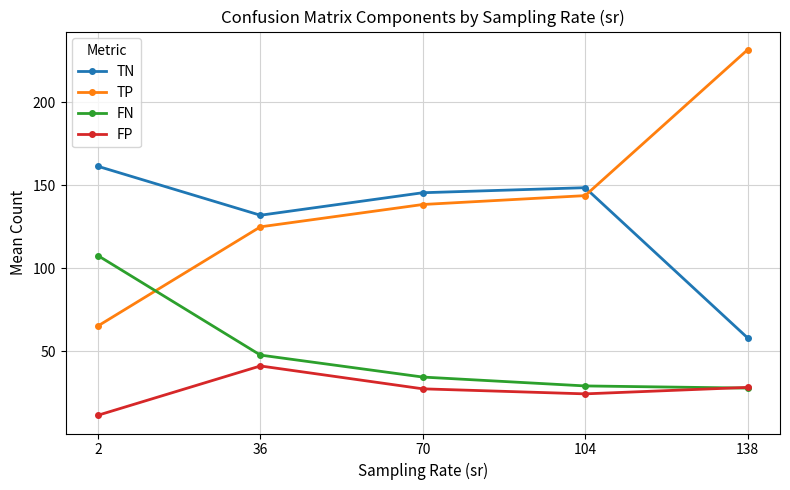

At which label does TP first exceed 138?

70